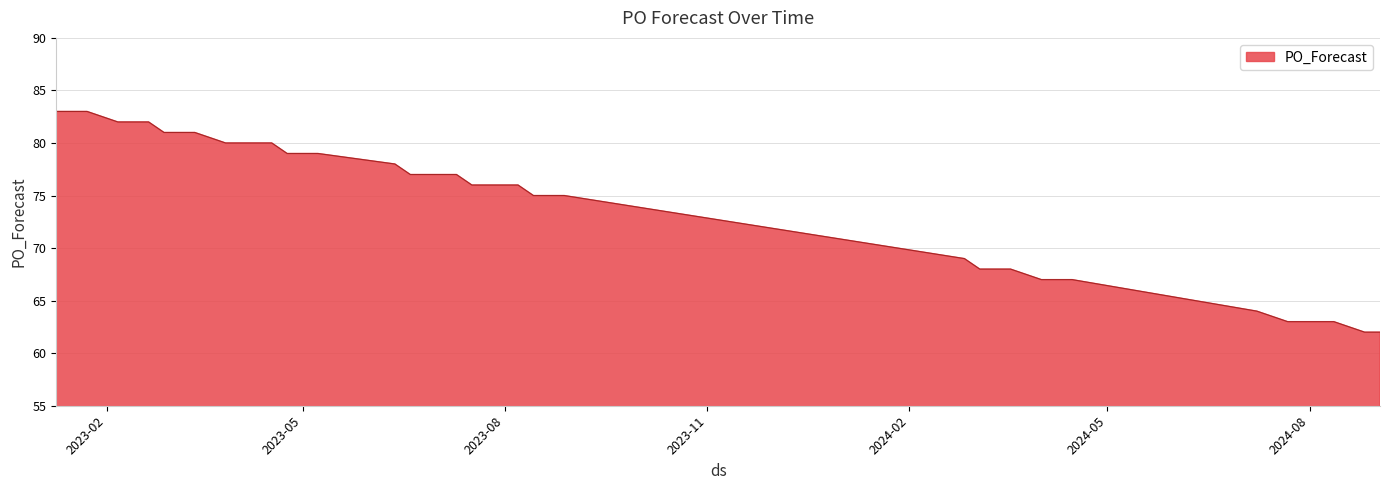

What is the smallest value displayed?

62